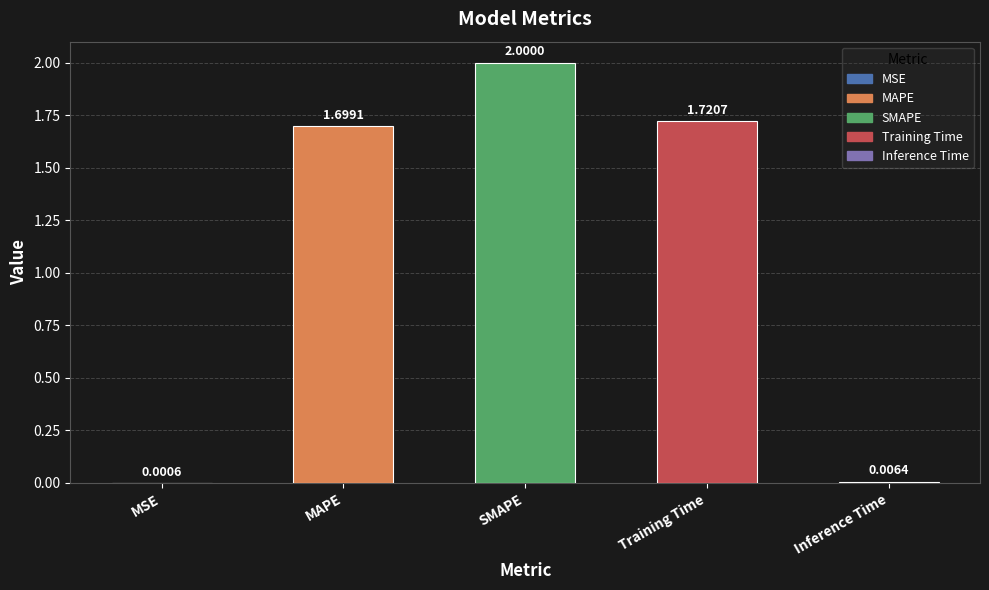

What is the greatest value displayed?

2.0